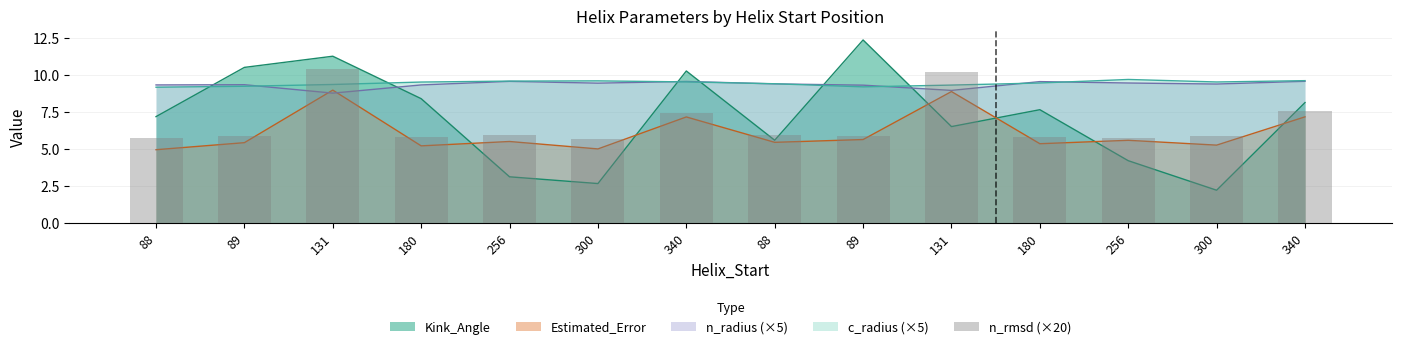

Where is the data nearest to the value 8?

340